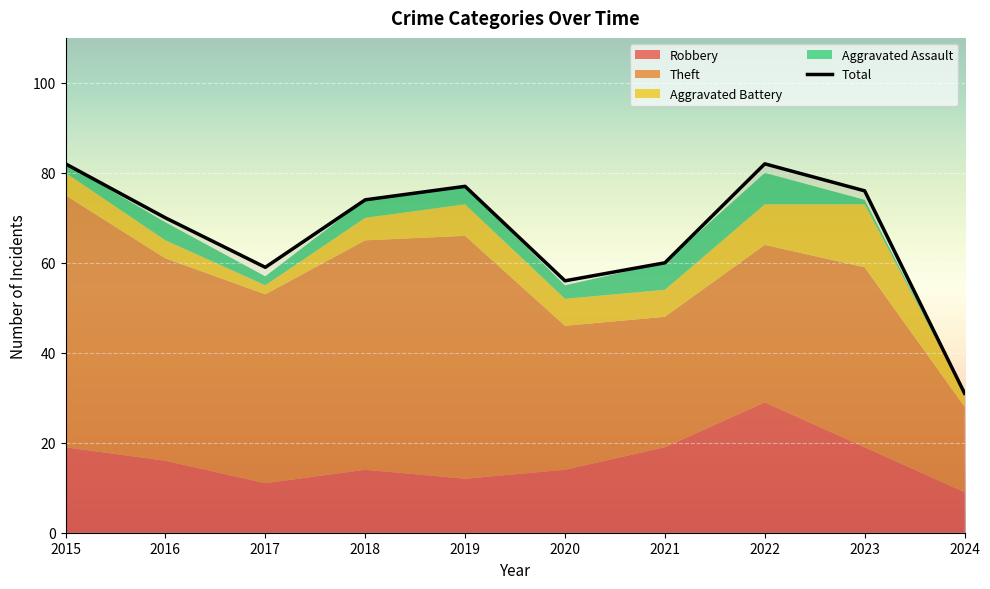

How many values in the Robbery series exceed 16?

4